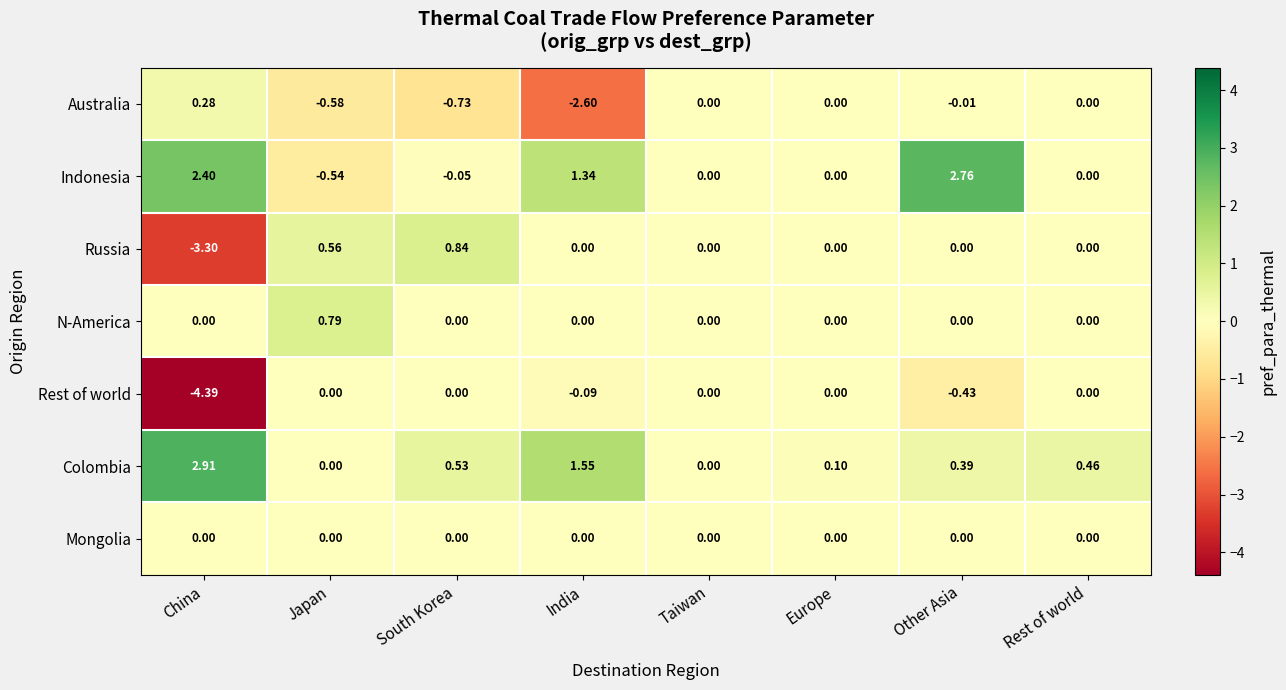

Between Europe and Rest of world, which series saw the biggest shift?

Colombia